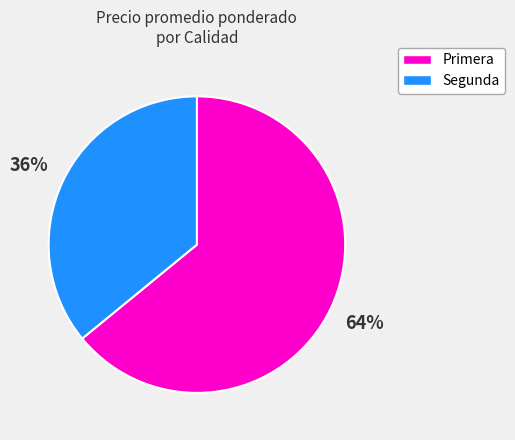

Combined, do Primera and Segunda account for over 50%?

Yes